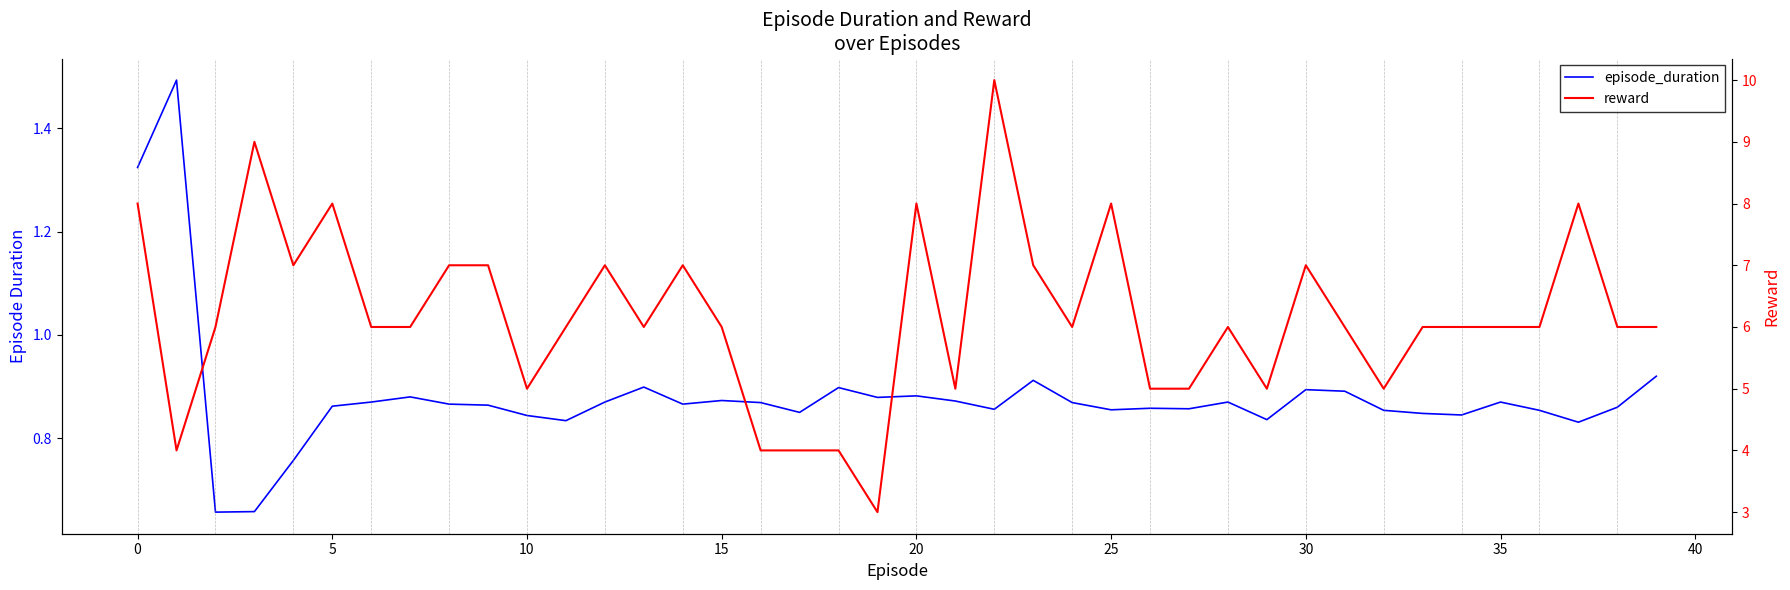

What are all the series names shown in the legend?

episode_duration, reward